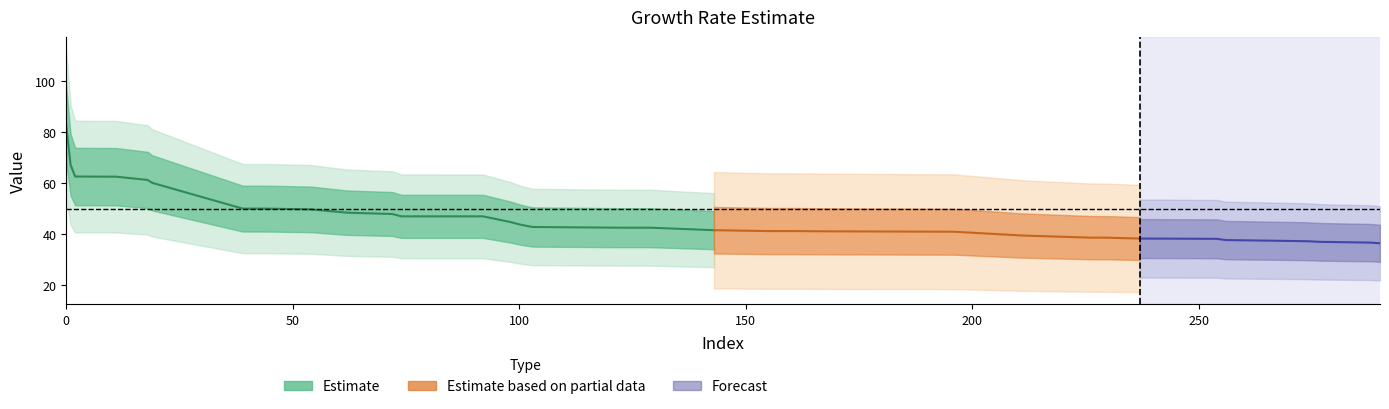

Does the chart display data point markers on the line(s)?

No